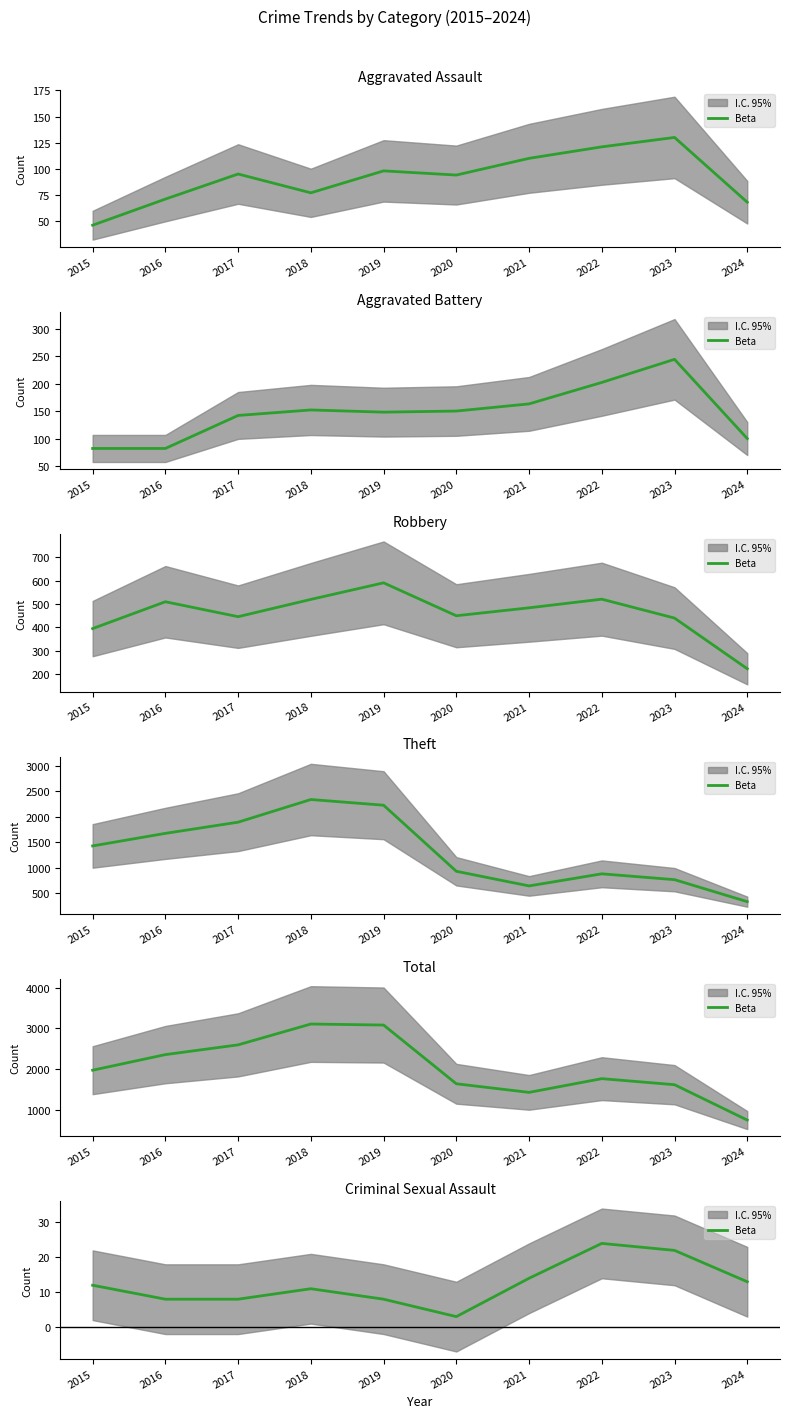

What is the difference between the maximum and second lowest values?

16